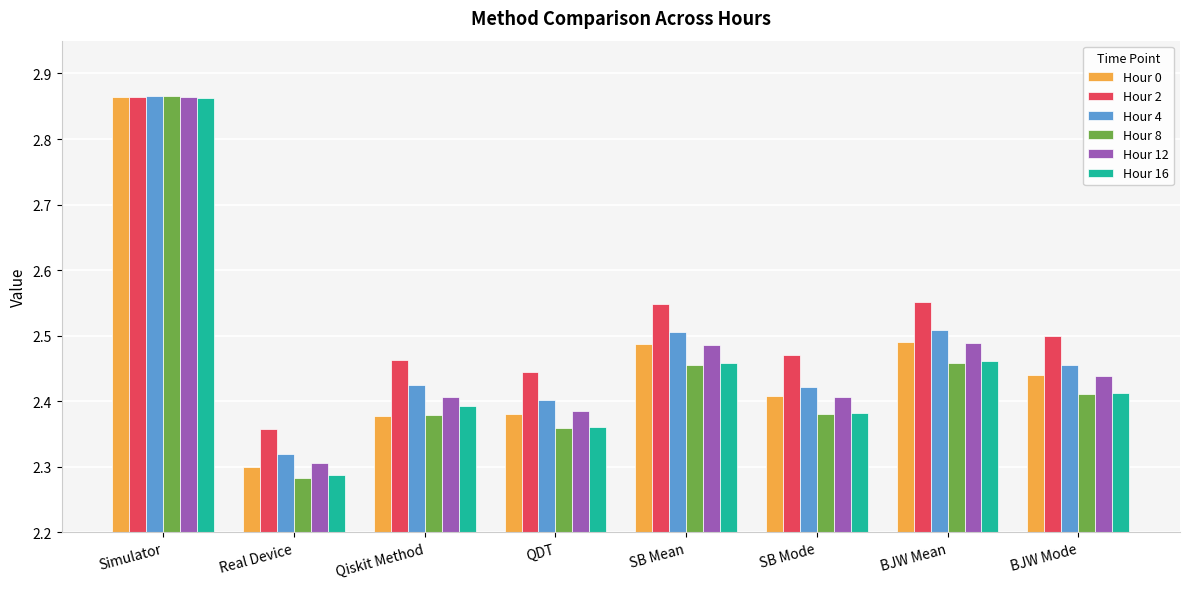

Which category has the highest value across all series?

Simulator